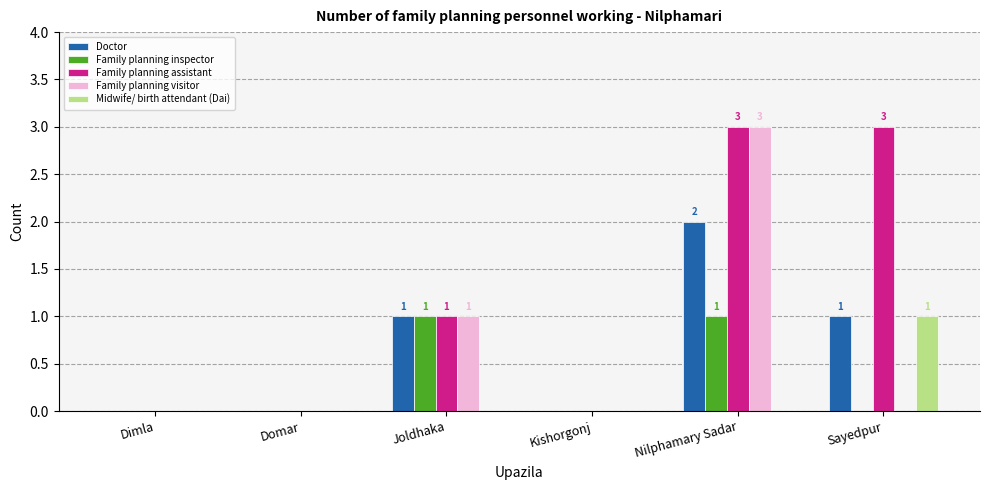

How many distinct data groups are displayed?

5